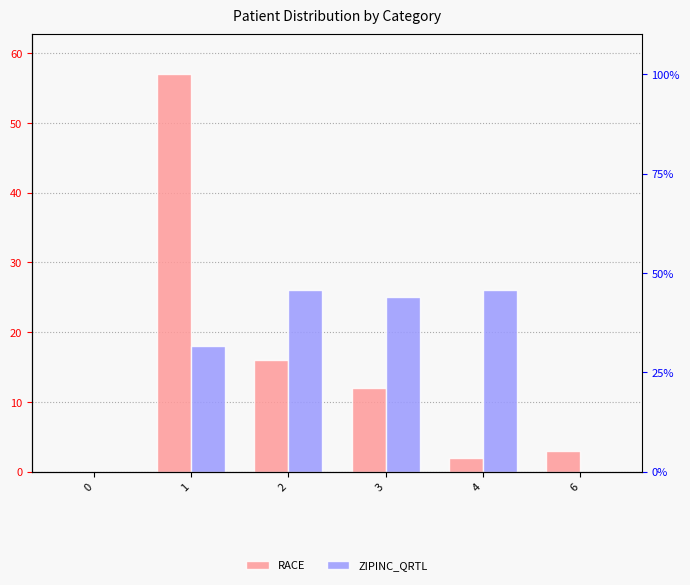

Between 1 and 3, which is larger?

1